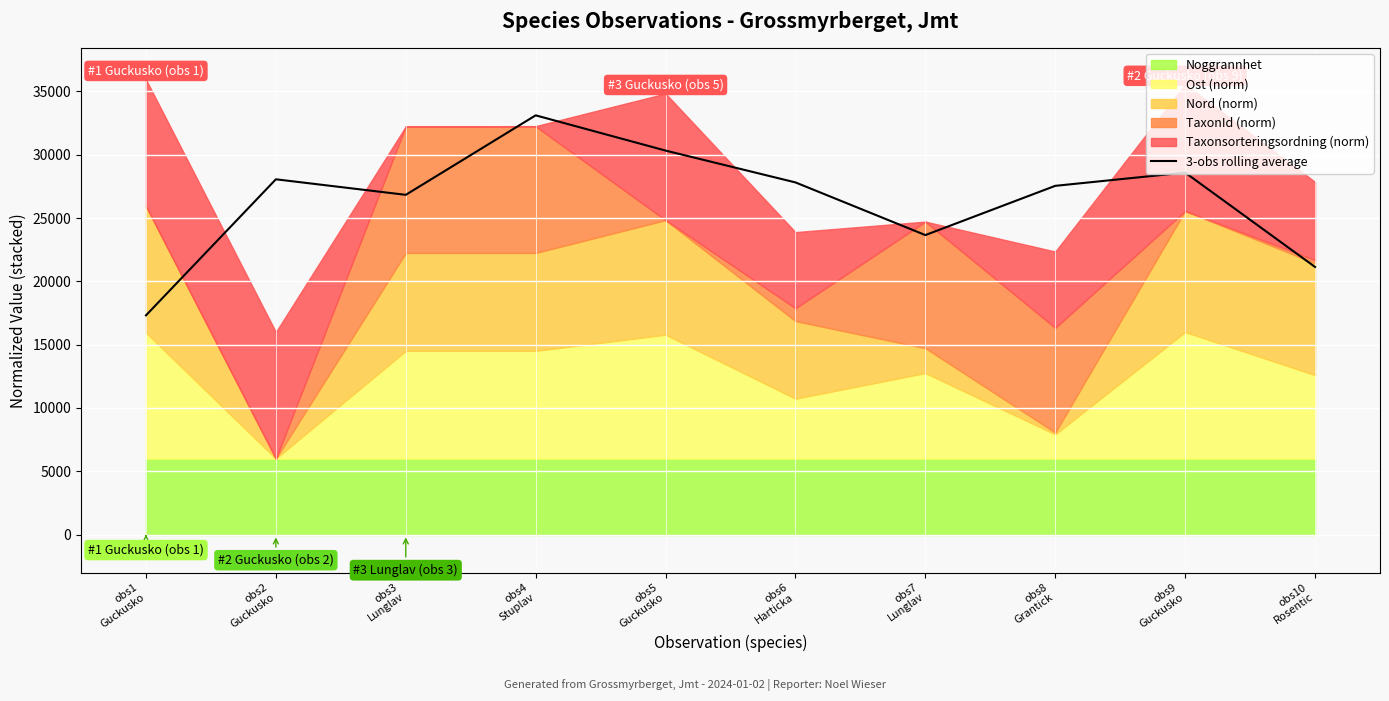

What is the change in value from obs7
Lunglav to obs10
Rosentic?

-2516.2